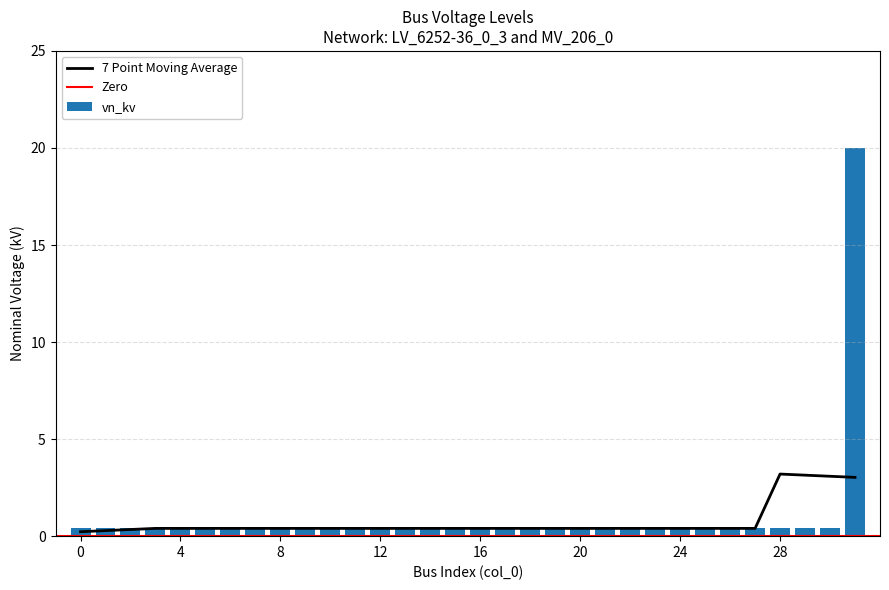

List the labels in order of value, smallest first.

0, 1, 2, 3, 4, 5, 6, 7, 8, 9, 10, 11, 12, 13, 14, 15, 16, 17, 18, 19, 20, 21, 22, 23, 24, 25, 26, 27, 28, 29, 30, 31